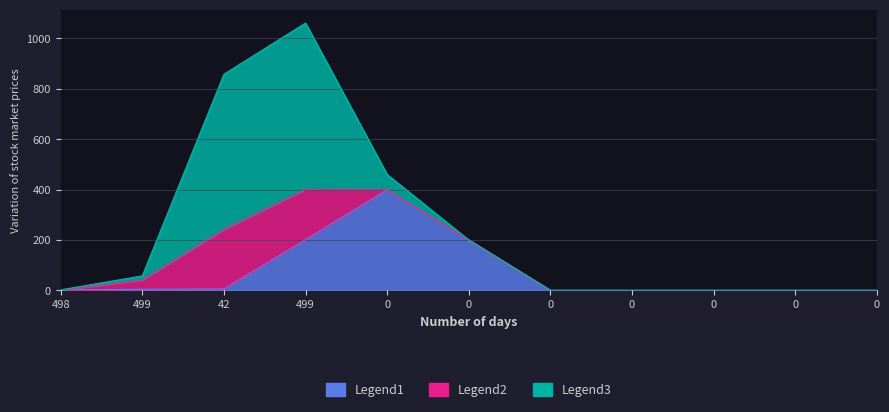

What is the total value across all series at 0?

400